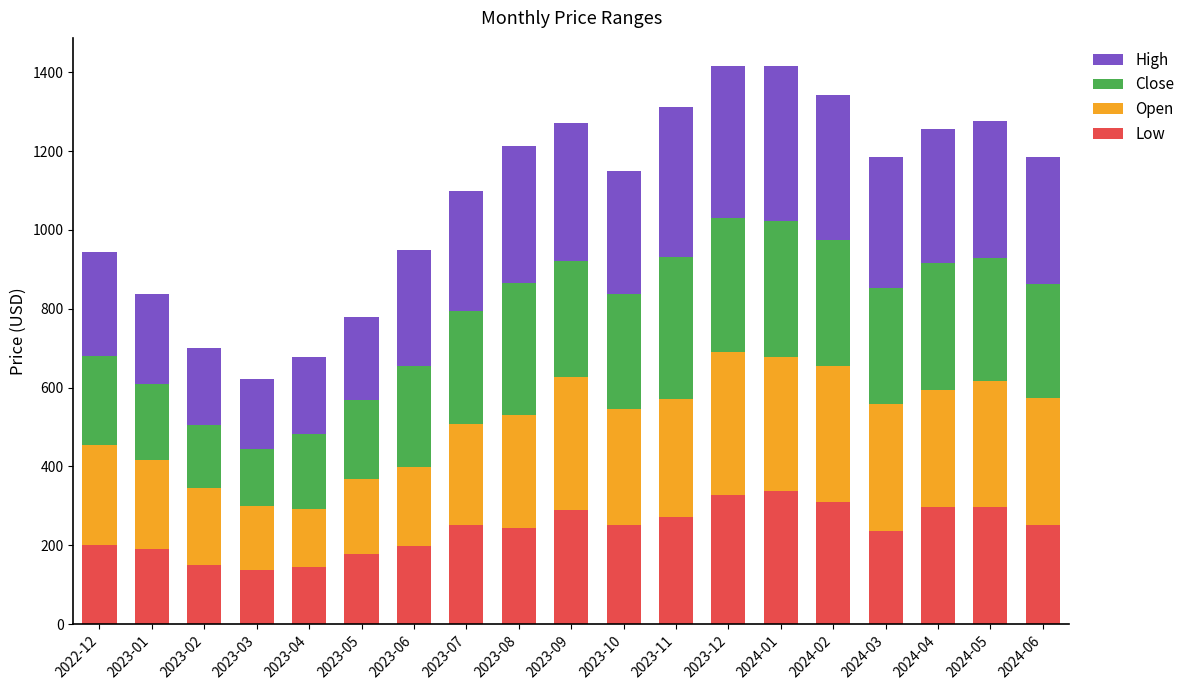

What is the highest value of the Low series?

337.1